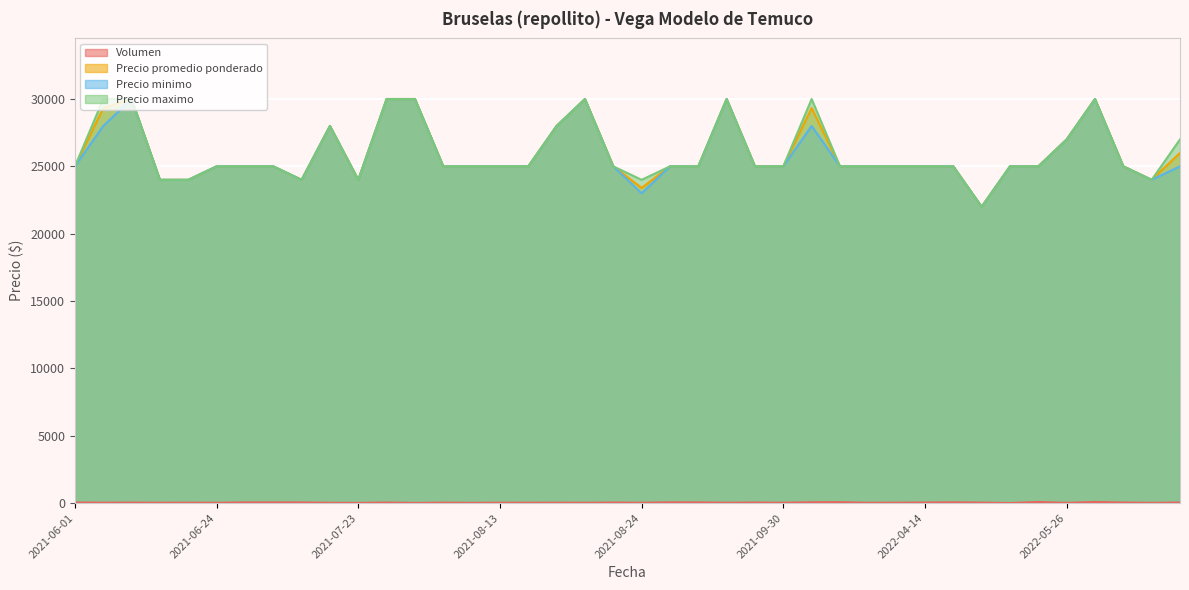

Reading left to right, what are all the values shown in this chart?

Volumen: 2021-06-01=40	2021-06-02=30	2021-06-07=35	2021-06-08=25	2021-06-09=30	2021-06-24=20	2021-06-25=50	2021-07-02=50	2021-07-07=45	2021-07-15=20	2021-07-23=12	2021-07-28=40	2021-08-03=10	2021-08-04=30	2021-08-11=15	2021-08-13=30	2021-08-17=25	2021-08-18=30	2021-08-19=20	2021-08-23=40	2021-08-24=25	2021-08-25=55	2021-08-26=50	2021-08-30=25	2021-09-24=40	2021-09-30=25	2021-10-05=60	2021-10-08=65	2021-10-14=20	2021-10-18=30	2022-04-14=40	2022-04-25=55	2022-05-04=35	2022-05-13=3	2022-05-20=80	2022-05-26=15	2022-06-07=80	2022-06-08=40	2022-06-10=15	2022-06-14=40
Precio promedio ponderado: 2021-06-01=25000	2021-06-02=29333	2021-06-07=30000	2021-06-08=24000	2021-06-09=24000	2021-06-24=25000	2021-06-25=25000	2021-07-02=25000	2021-07-07=24000	2021-07-15=28000	2021-07-23=24000	2021-07-28=30000	2021-08-03=30000	2021-08-04=25000	2021-08-11=25000	2021-08-13=25000	2021-08-17=25000	2021-08-18=28000	2021-08-19=30000	2021-08-23=25000	2021-08-24=23400	2021-08-25=25000	2021-08-26=25000	2021-08-30=30000	2021-09-24=25000	2021-09-30=25000	2021-10-05=29333	2021-10-08=25000	2021-10-14=25000	2021-10-18=25000	2022-04-14=25000	2022-04-25=25000	2022-05-04=22000	2022-05-13=25000	2022-05-20=25000	2022-05-26=27000	2022-06-07=30000	2022-06-08=25000	2022-06-10=24000	2022-06-14=26000
Precio minimo: 2021-06-01=25000	2021-06-02=28000	2021-06-07=30000	2021-06-08=24000	2021-06-09=24000	2021-06-24=25000	2021-06-25=25000	2021-07-02=25000	2021-07-07=24000	2021-07-15=28000	2021-07-23=24000	2021-07-28=30000	2021-08-03=30000	2021-08-04=25000	2021-08-11=25000	2021-08-13=25000	2021-08-17=25000	2021-08-18=28000	2021-08-19=30000	2021-08-23=25000	2021-08-24=23000	2021-08-25=25000	2021-08-26=25000	2021-08-30=30000	2021-09-24=25000	2021-09-30=25000	2021-10-05=28000	2021-10-08=25000	2021-10-14=25000	2021-10-18=25000	2022-04-14=25000	2022-04-25=25000	2022-05-04=22000	2022-05-13=25000	2022-05-20=25000	2022-05-26=27000	2022-06-07=30000	2022-06-08=25000	2022-06-10=24000	2022-06-14=25000
Precio maximo: 2021-06-01=25000	2021-06-02=30000	2021-06-07=30000	2021-06-08=24000	2021-06-09=24000	2021-06-24=25000	2021-06-25=25000	2021-07-02=25000	2021-07-07=24000	2021-07-15=28000	2021-07-23=24000	2021-07-28=30000	2021-08-03=30000	2021-08-04=25000	2021-08-11=25000	2021-08-13=25000	2021-08-17=25000	2021-08-18=28000	2021-08-19=30000	2021-08-23=25000	2021-08-24=24000	2021-08-25=25000	2021-08-26=25000	2021-08-30=30000	2021-09-24=25000	2021-09-30=25000	2021-10-05=30000	2021-10-08=25000	2021-10-14=25000	2021-10-18=25000	2022-04-14=25000	2022-04-25=25000	2022-05-04=22000	2022-05-13=25000	2022-05-20=25000	2022-05-26=27000	2022-06-07=30000	2022-06-08=25000	2022-06-10=24000	2022-06-14=27000